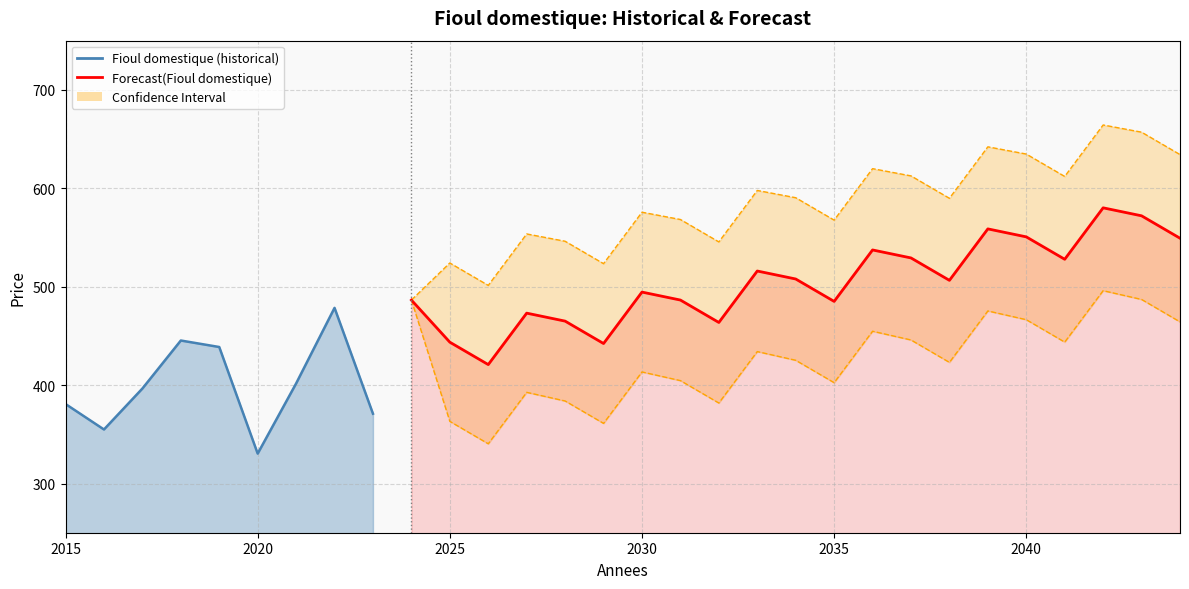

Reading right to left, extract all data points from this chart.

Forecast(Fioul domestique): 549.3	572.0	580.1	527.9	550.6	558.7	506.5	529.2	537.3	485.1	507.8	515.9	463.7	486.4	494.5	442.2	465.0	473.1	420.8	443.6	486.4
Lower Confidence Bound(Fioul domestique): 464.2	487.0	496.0	443.7	466.5	475.4	423.1	445.9	454.7	402.4	425.2	434.1	381.8	404.6	413.4	361.1	383.9	392.6	340.4	363.1	486.4
Upper Confidence Bound(Fioul domestique): 634.3	657.0	664.3	612.0	634.8	642.1	589.8	612.6	619.9	567.7	590.4	597.8	545.5	568.3	575.7	523.4	546.2	553.6	501.3	524.1	486.4